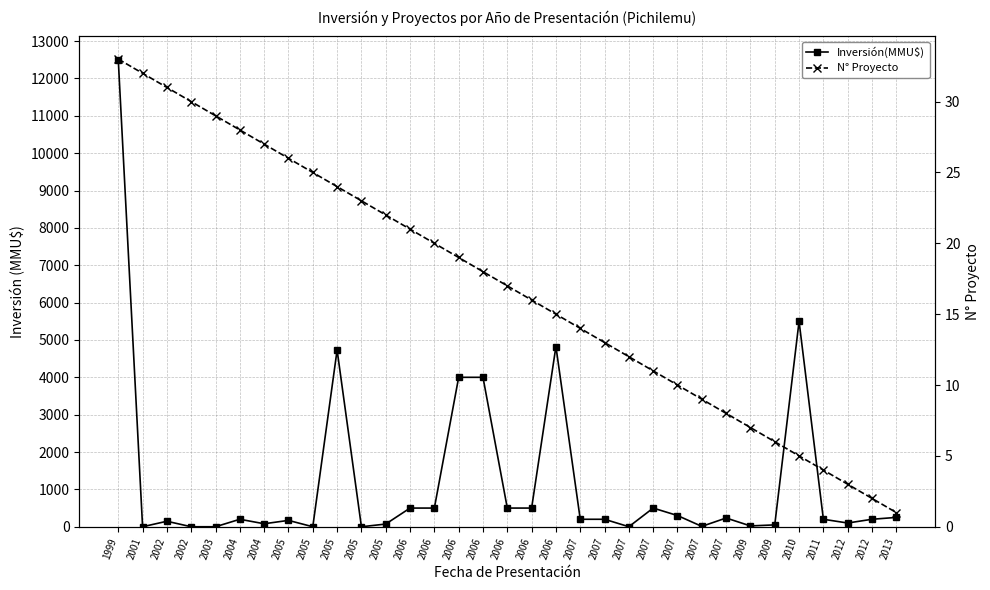

What is the maximum value shown in the chart?

12500